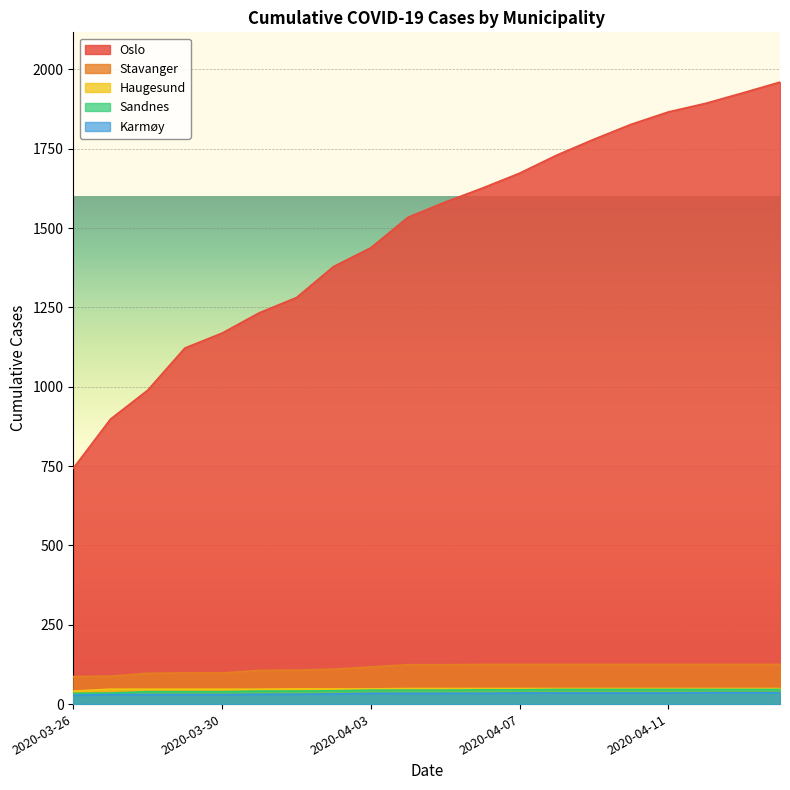

True or false: Stavanger and Sandnes cross at least once.

False